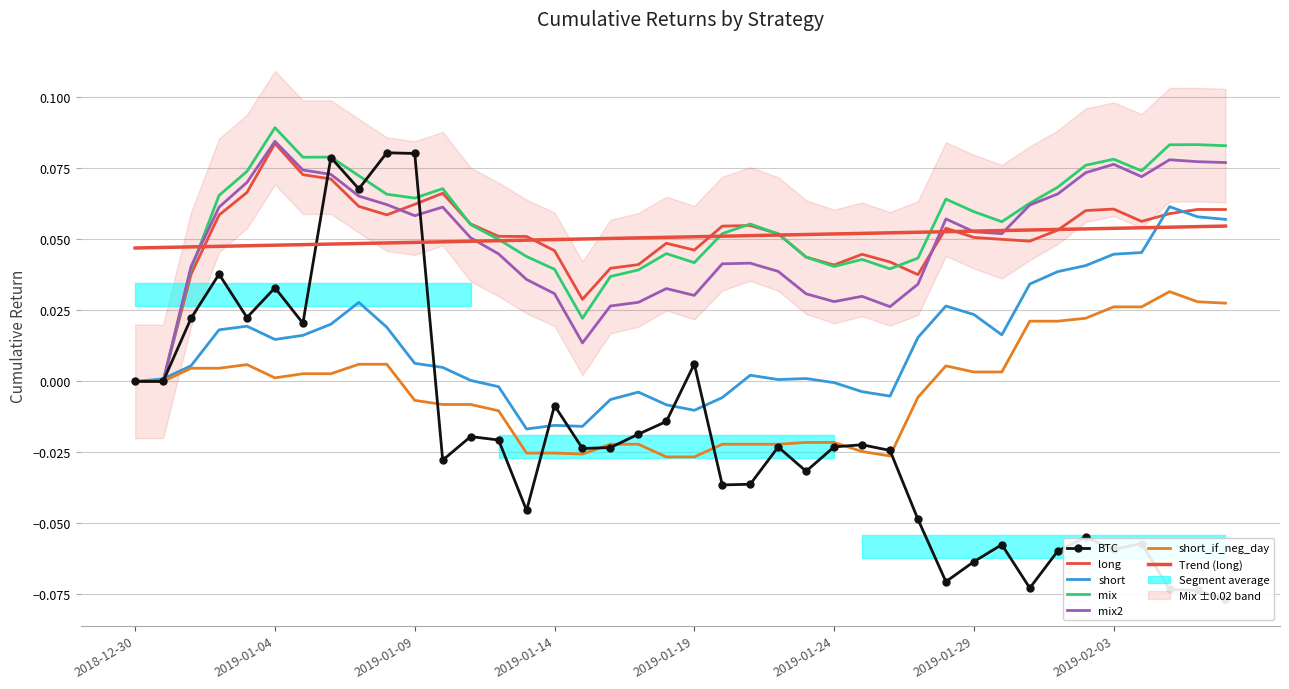

At which label does BTC reach its minimum?

2019-02-07